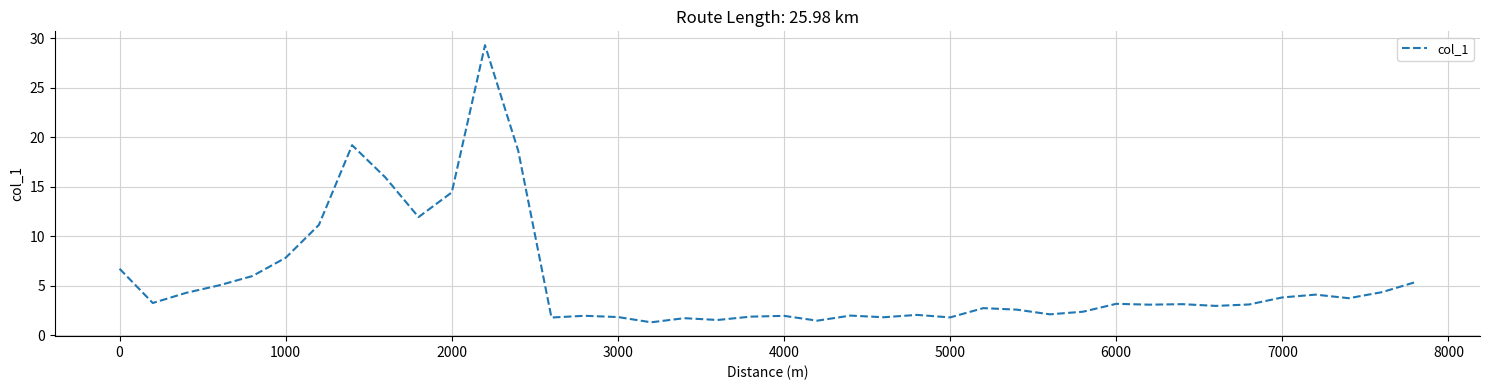

What is the maximum value shown in the chart?

29.3